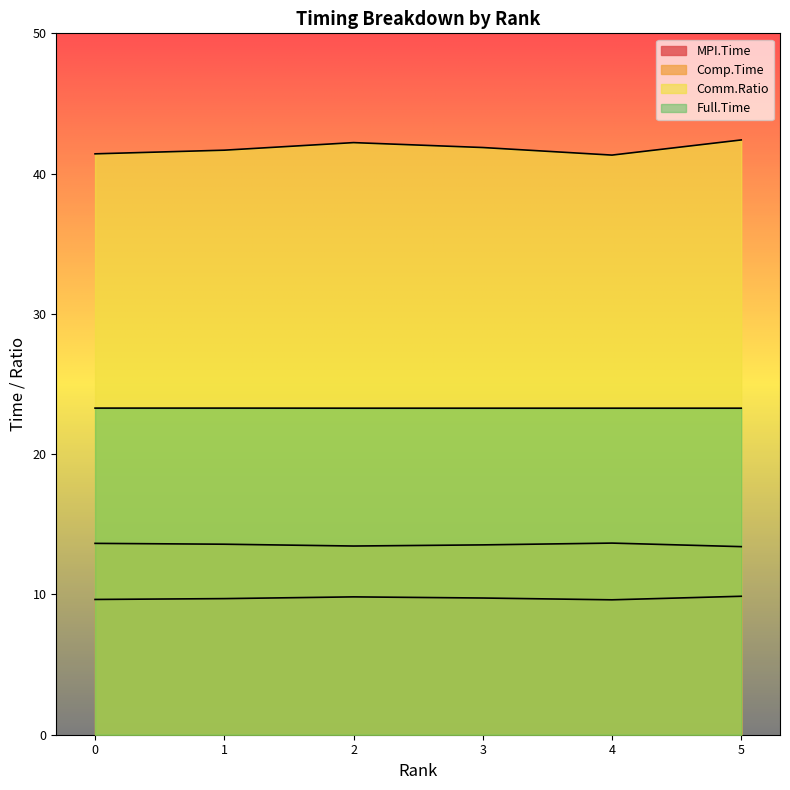

Which series has the widest spread of values?

Comm.Ratio